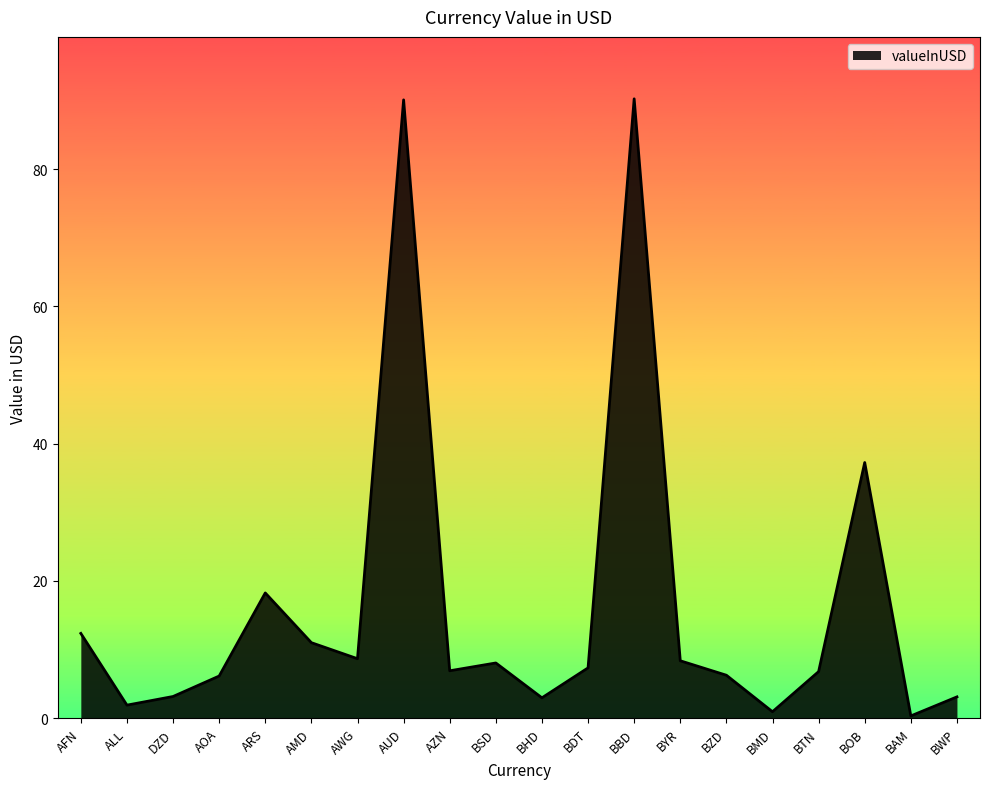

What is the difference between the values at BWP and AUD?

87.0